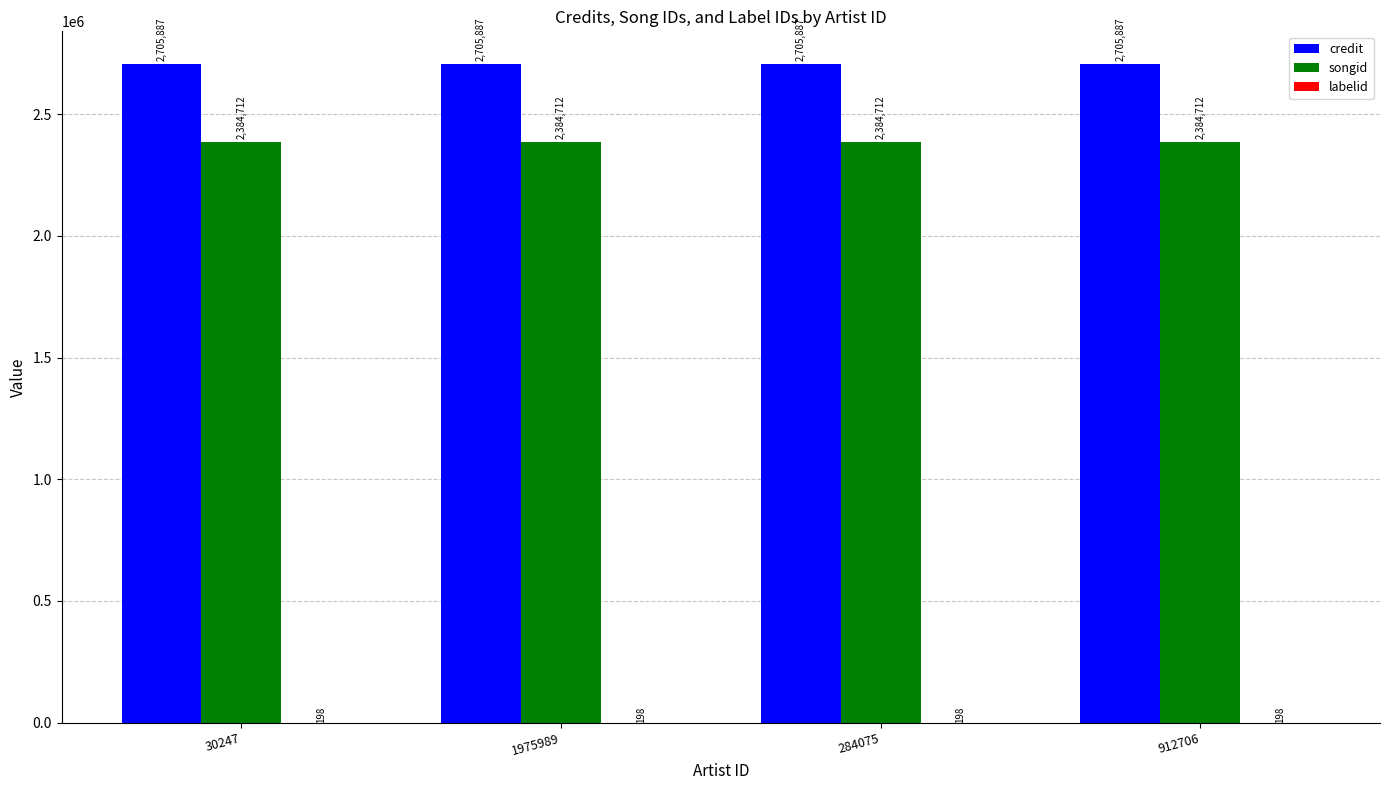

What is the sum of all songid values?

9538848